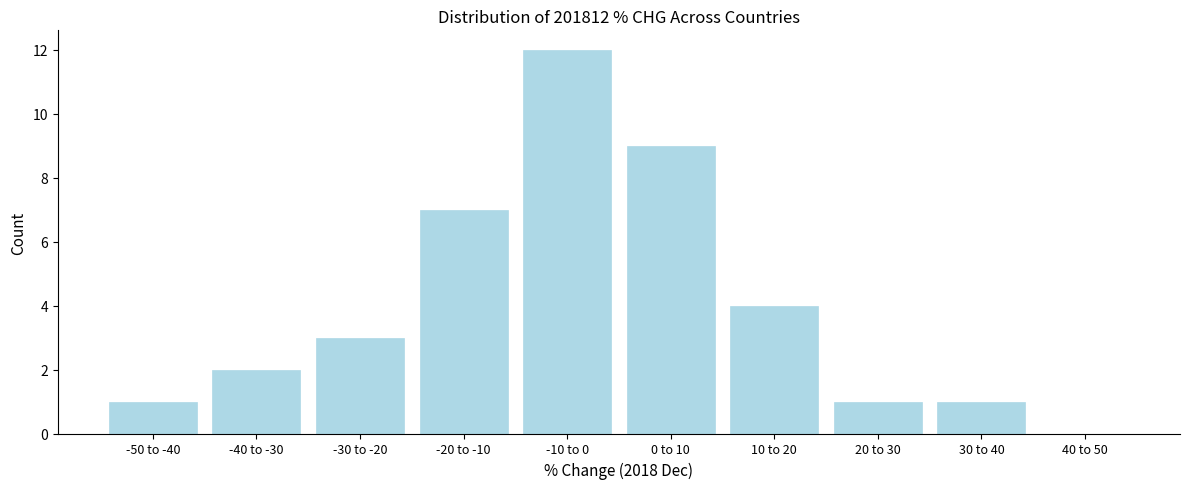

Reading left to right, what are all the values shown in this chart?

-50 to -40=1	-40 to -30=2	-30 to -20=3	-20 to -10=7	-10 to 0=12	0 to 10=9	10 to 20=4	20 to 30=1	30 to 40=1	40 to 50=0